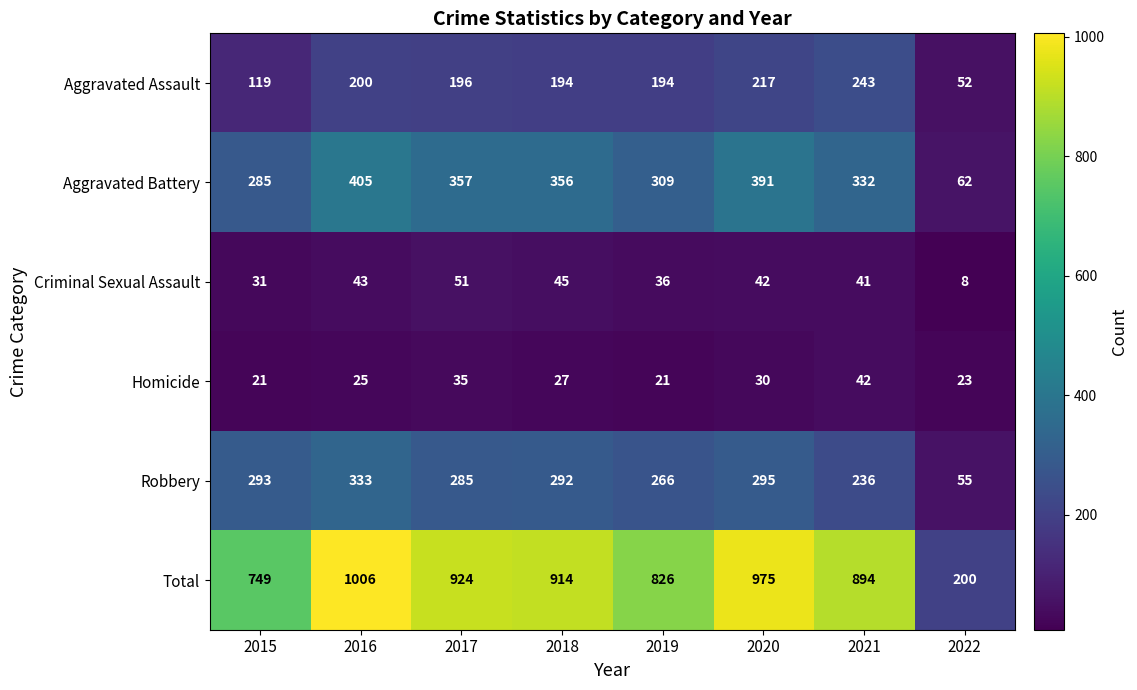

How many categories are shown in the chart?

8